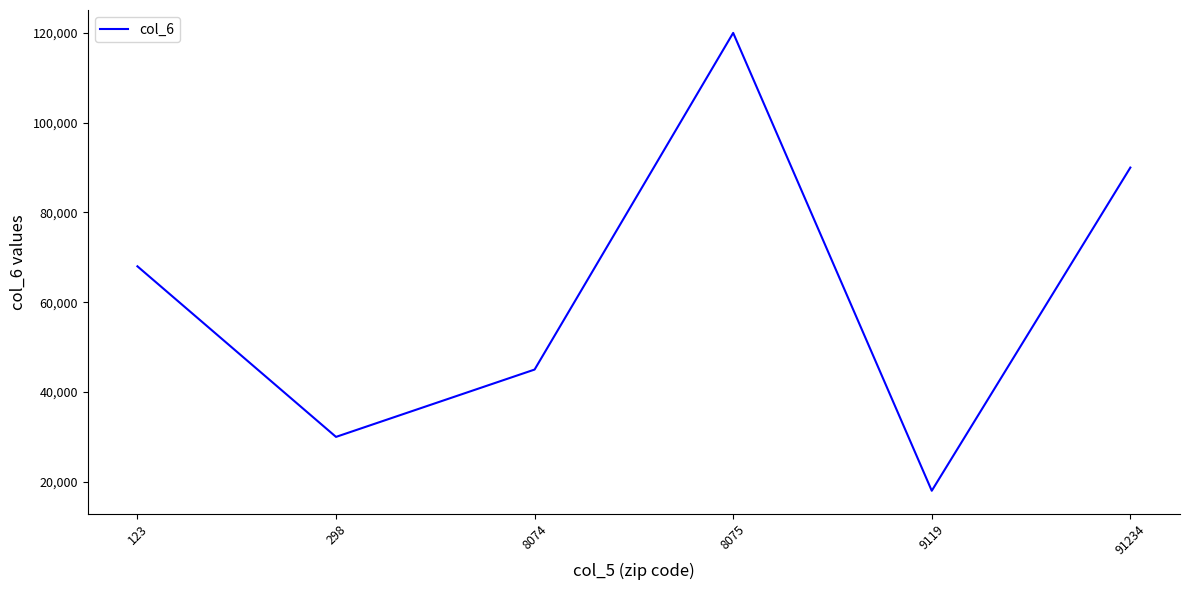

At which category does the chart reach its peak across all series?

8075